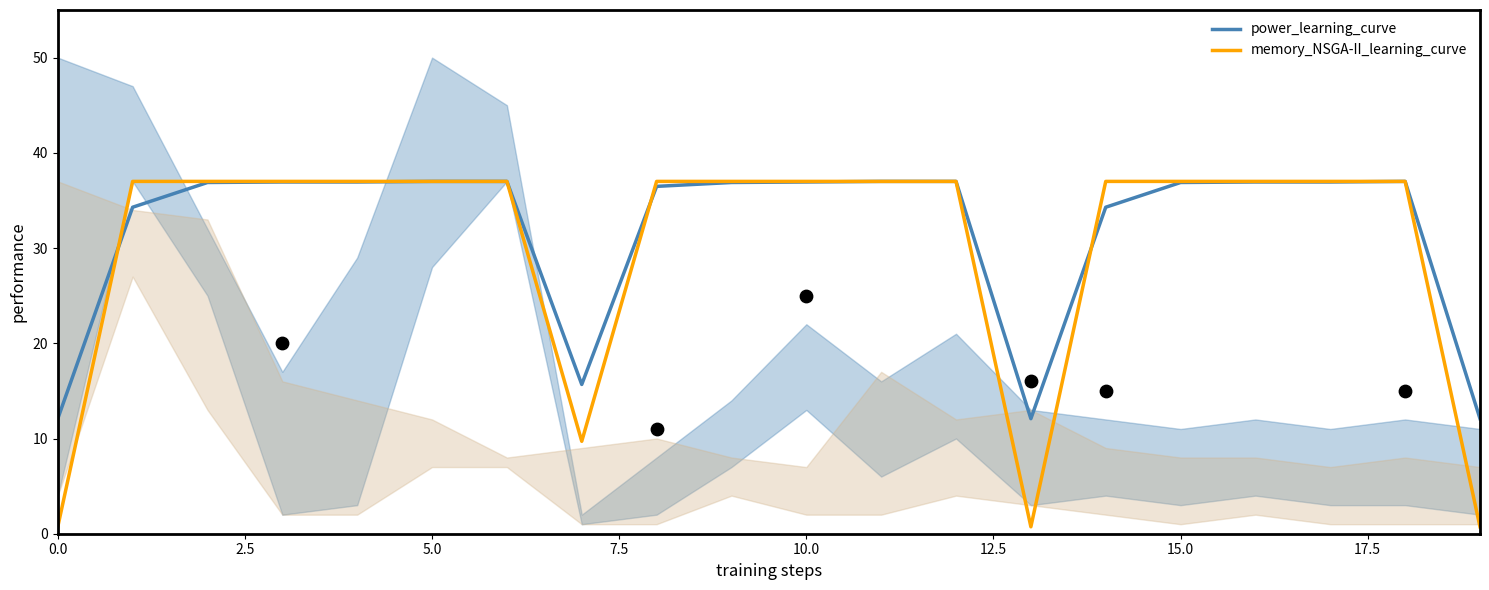

Which series reaches the maximum Y coordinate?

power_learning_curve